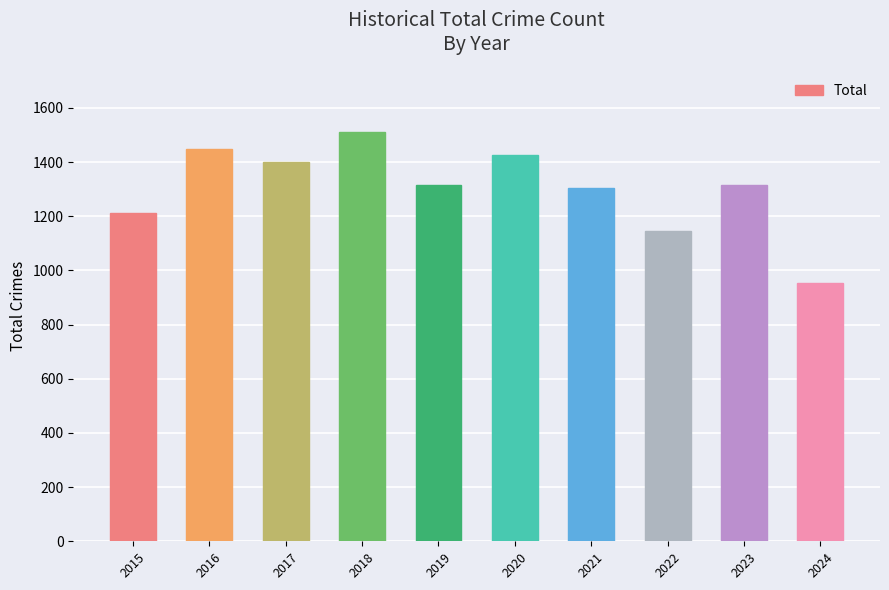

Which category has the highest value across all series?

2018